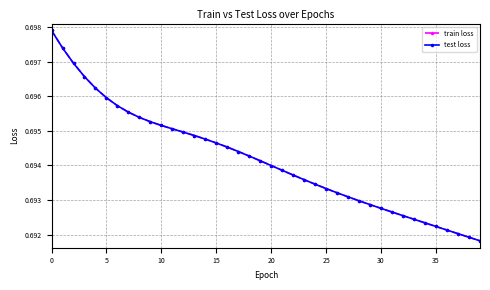

True or false: train loss and test loss intersect in this chart.

False